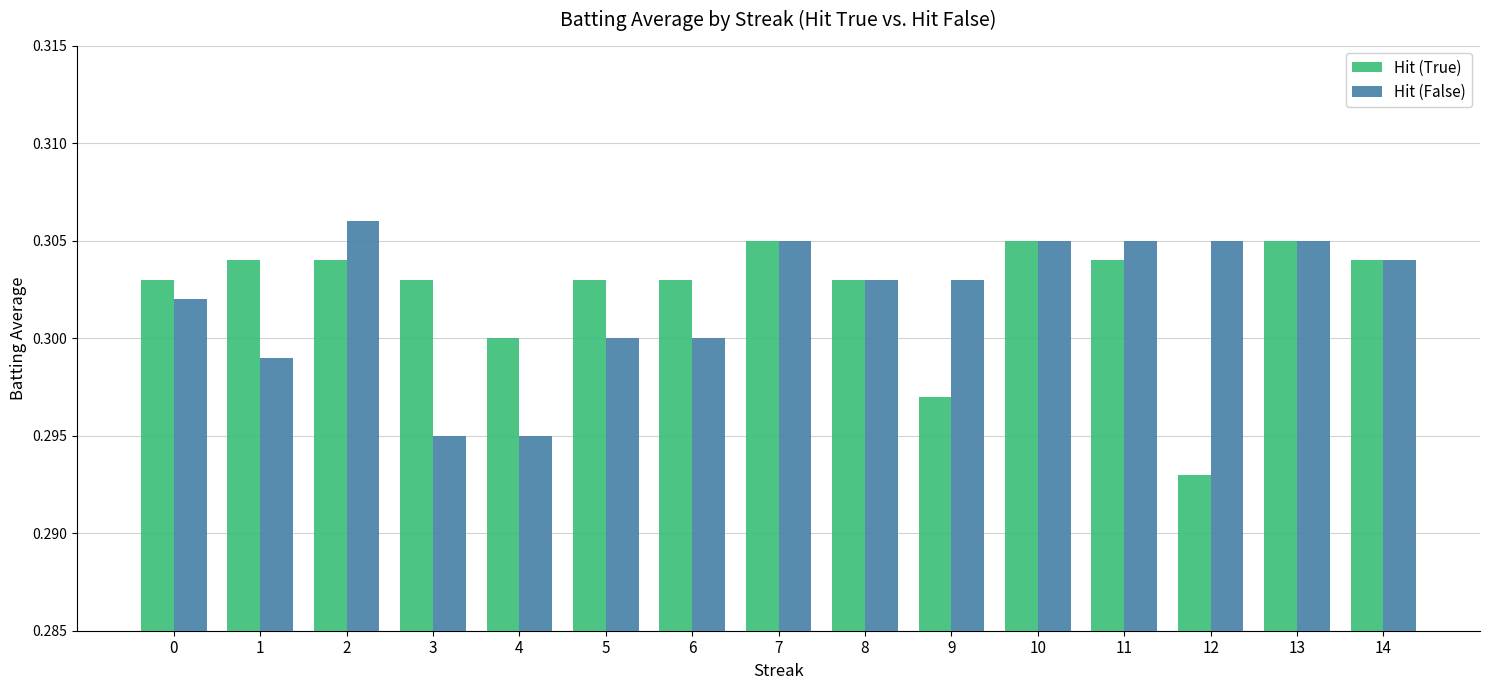

What is the sum of the Hit (False) values at 1 and 0?

0.6